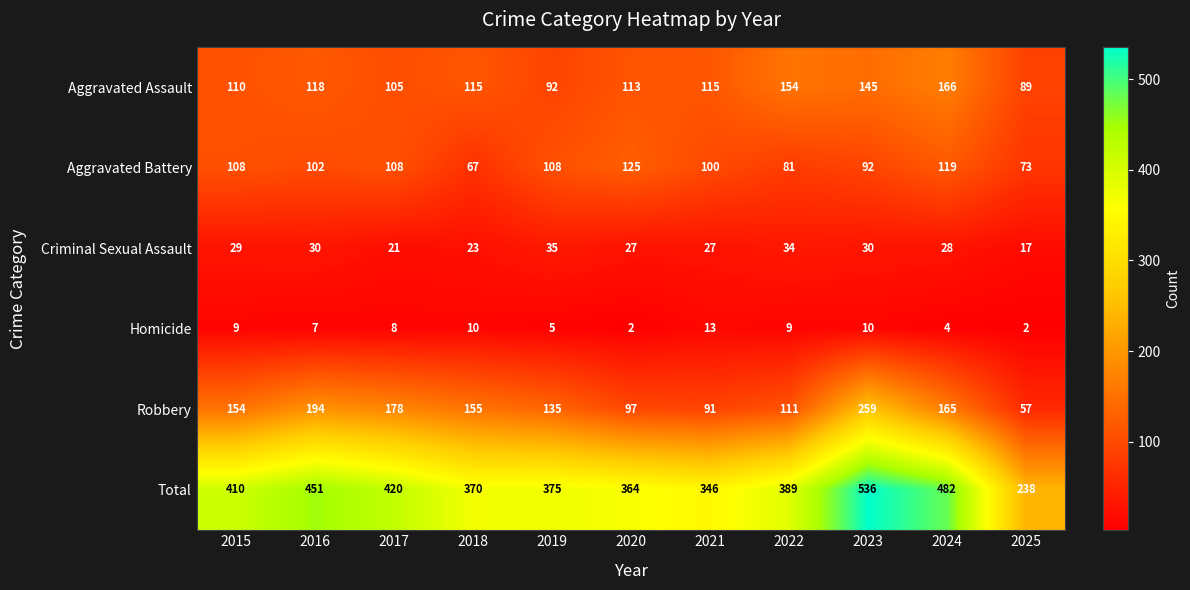

What is the difference between the second highest and minimum values in the Aggravated Battery series?

52